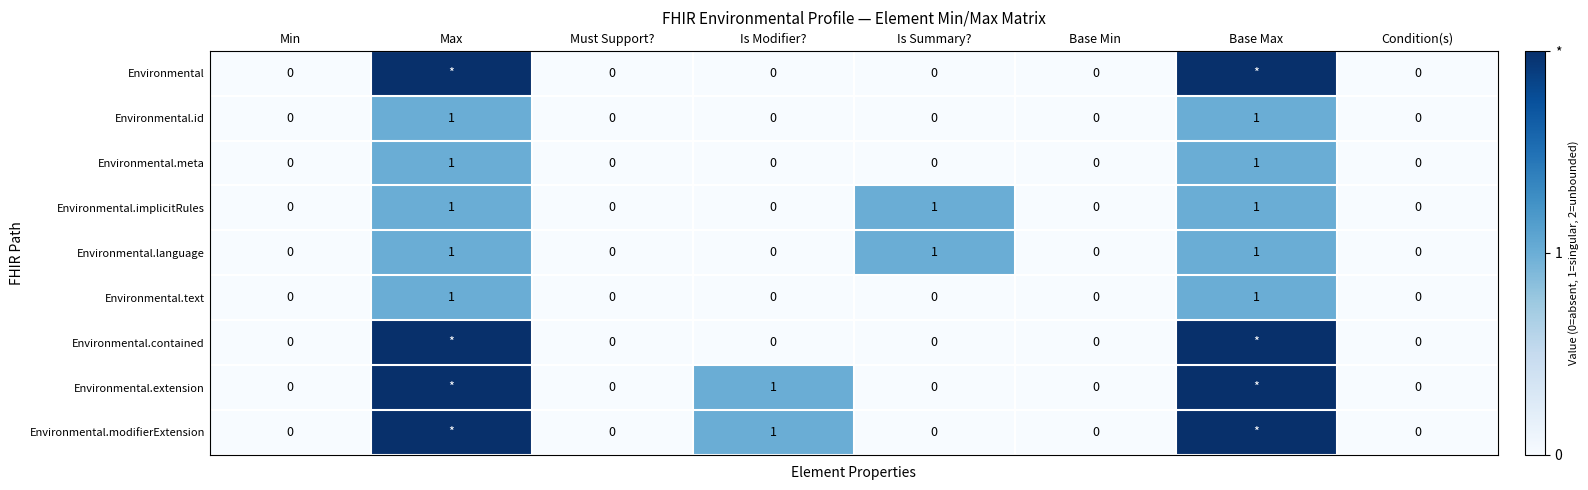

At which category does the chart reach its minimum across all series?

Min